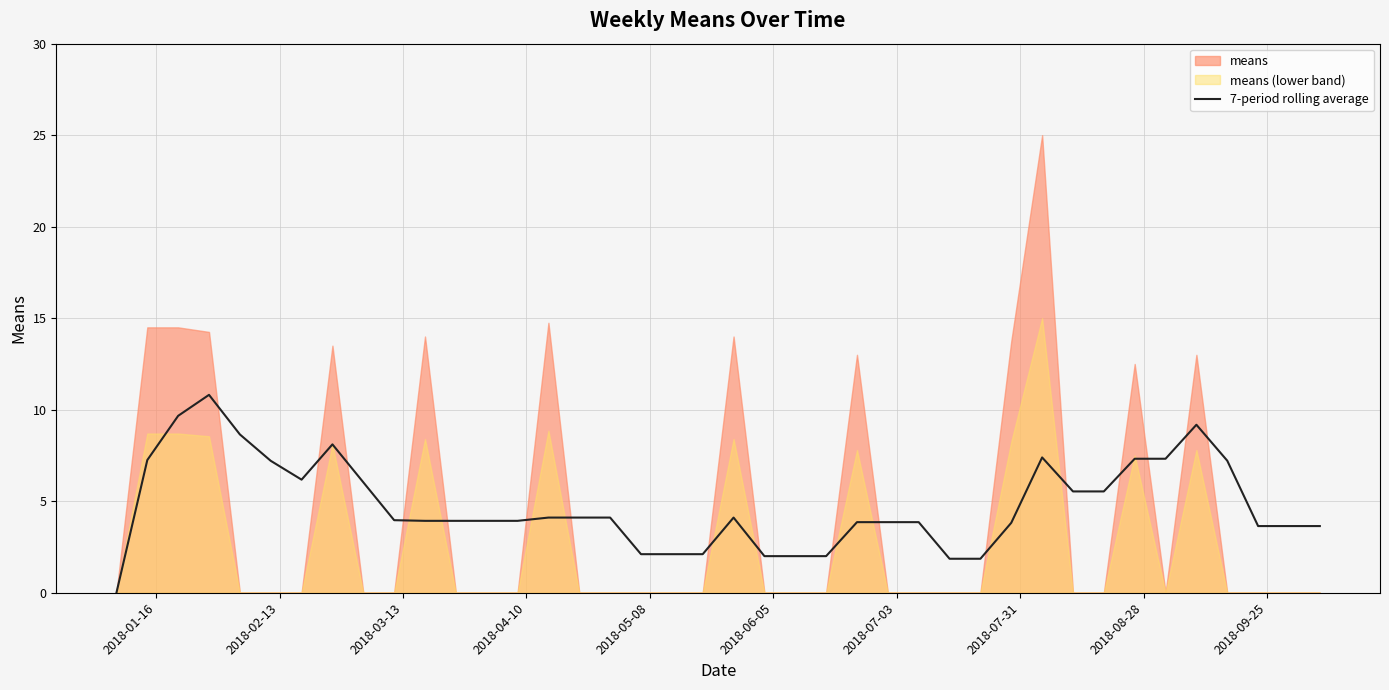

What is the highest value of the 7-period rolling average series?

10.8